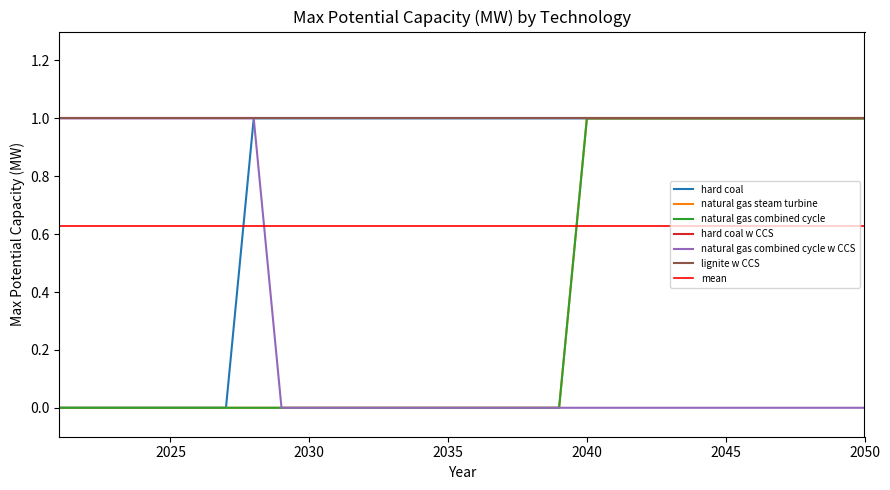

The natural gas combined cycle series shows 1 at 2041. True or false?

False